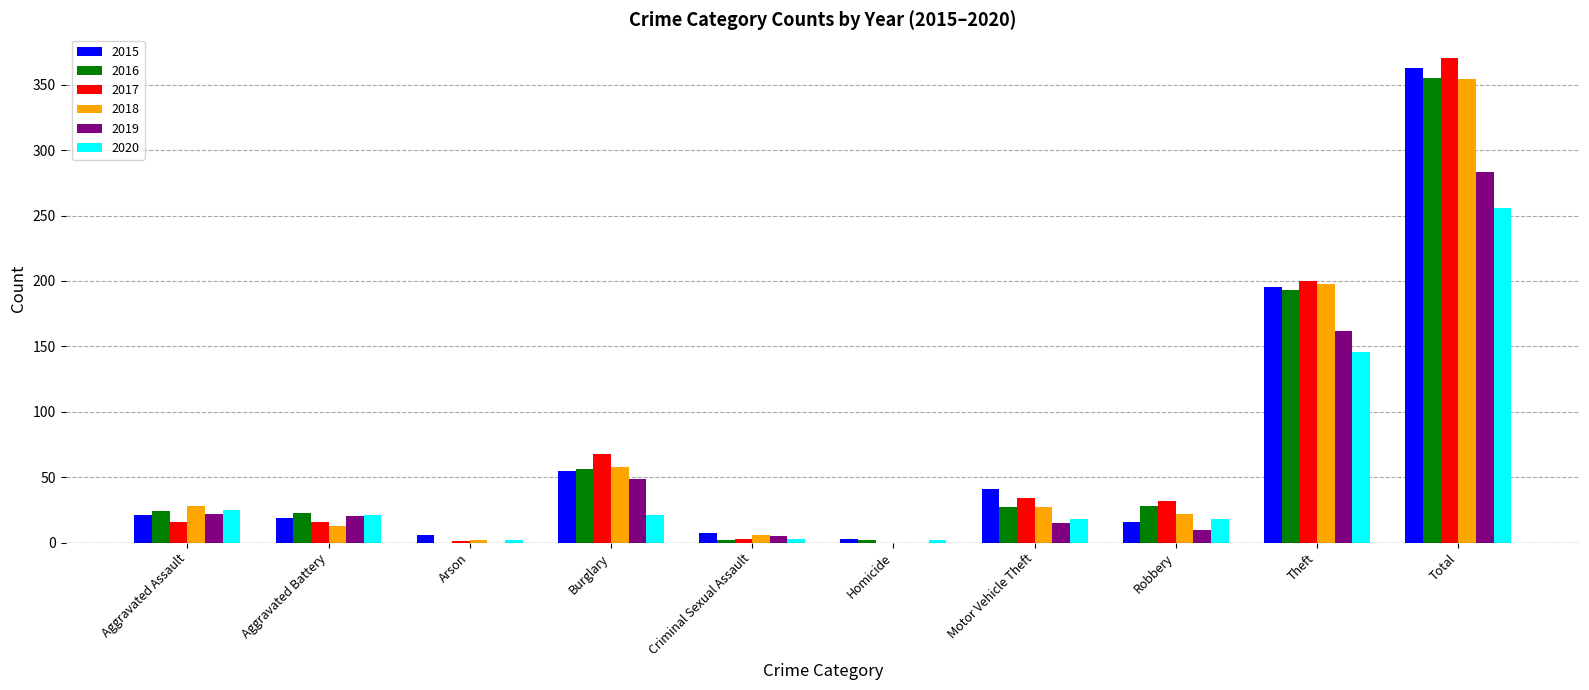

At which category is the sum across all series the highest?

Total